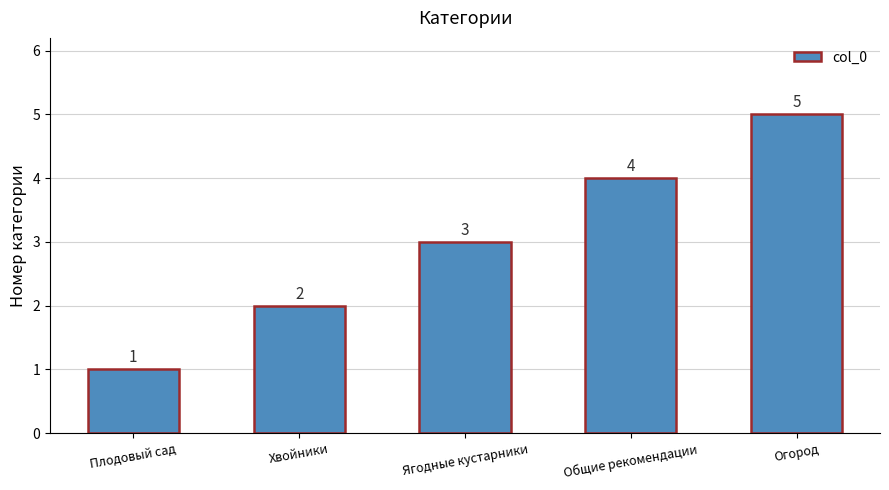

What is the minimum value shown in the chart?

1